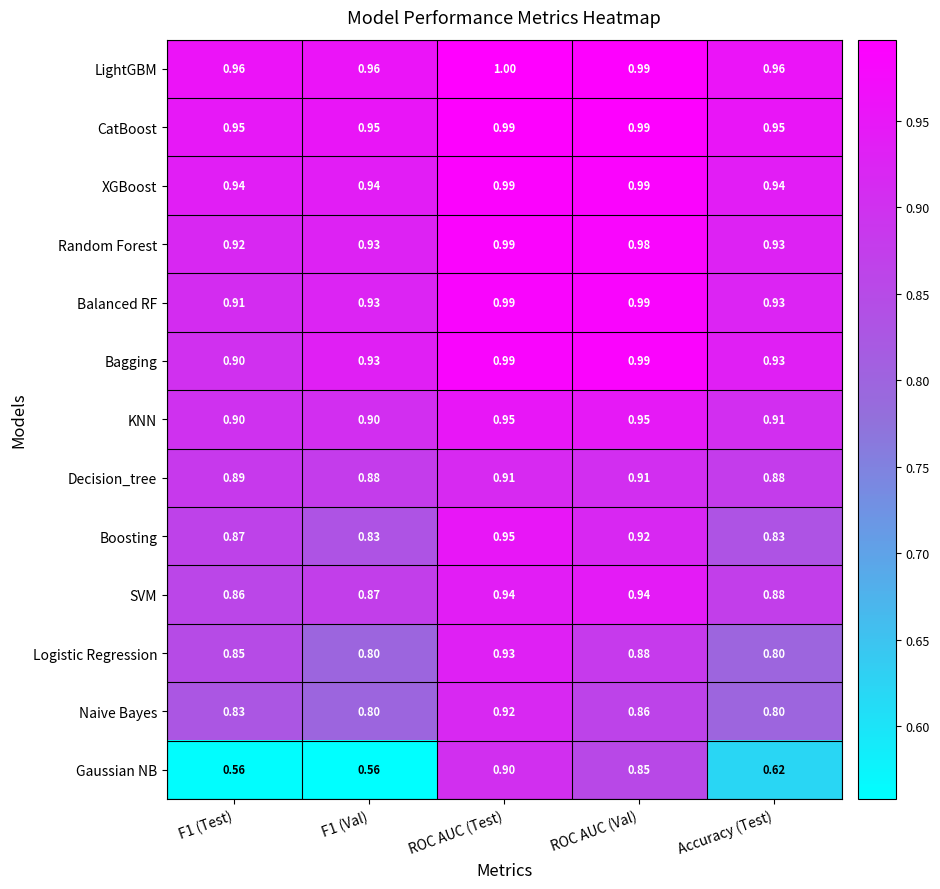

At which category does the chart reach its peak across all series?

ROC AUC (Test)